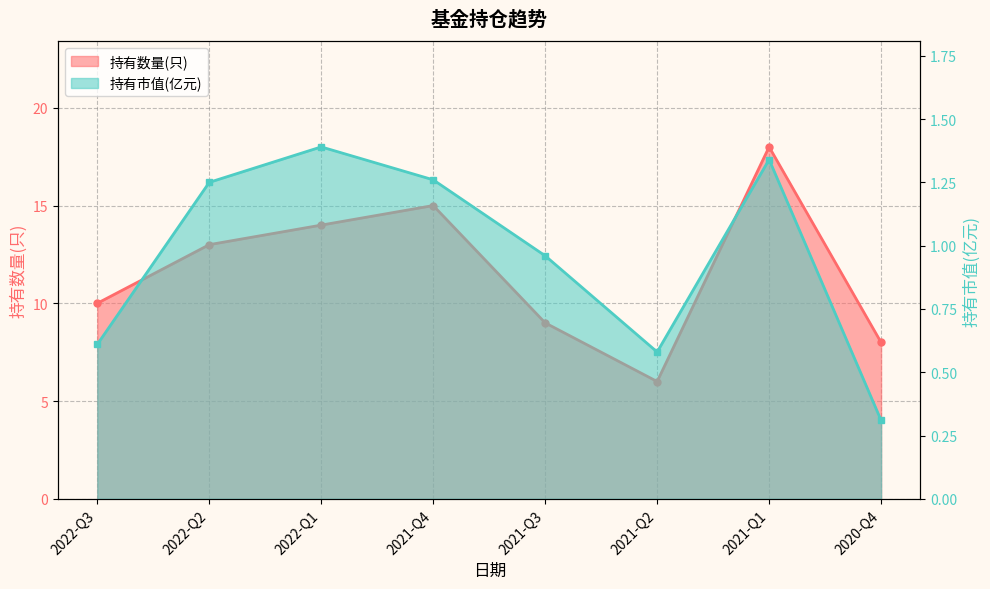

What is the label of the 4th point from the left?

2021-Q4